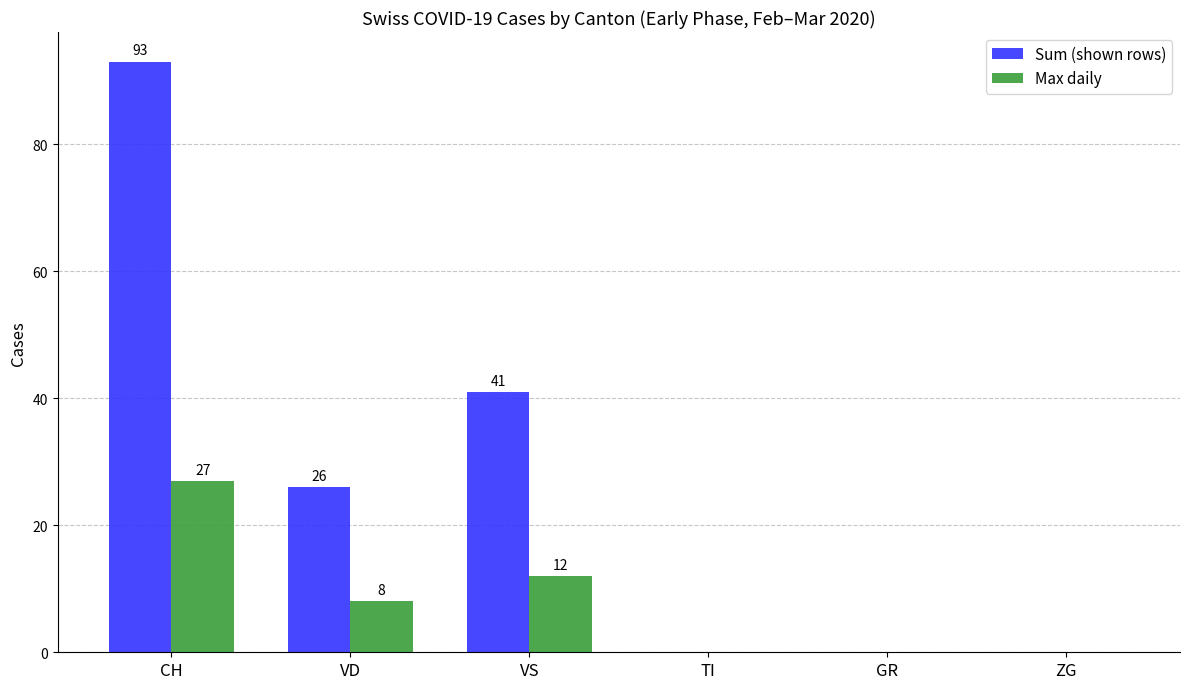

Reading right to left, what are all the values shown in this chart?

Sum (shown rows): ZG=0	GR=0	TI=0	VS=41	VD=26	CH=93
Max daily: ZG=0	GR=0	TI=0	VS=12	VD=8	CH=27